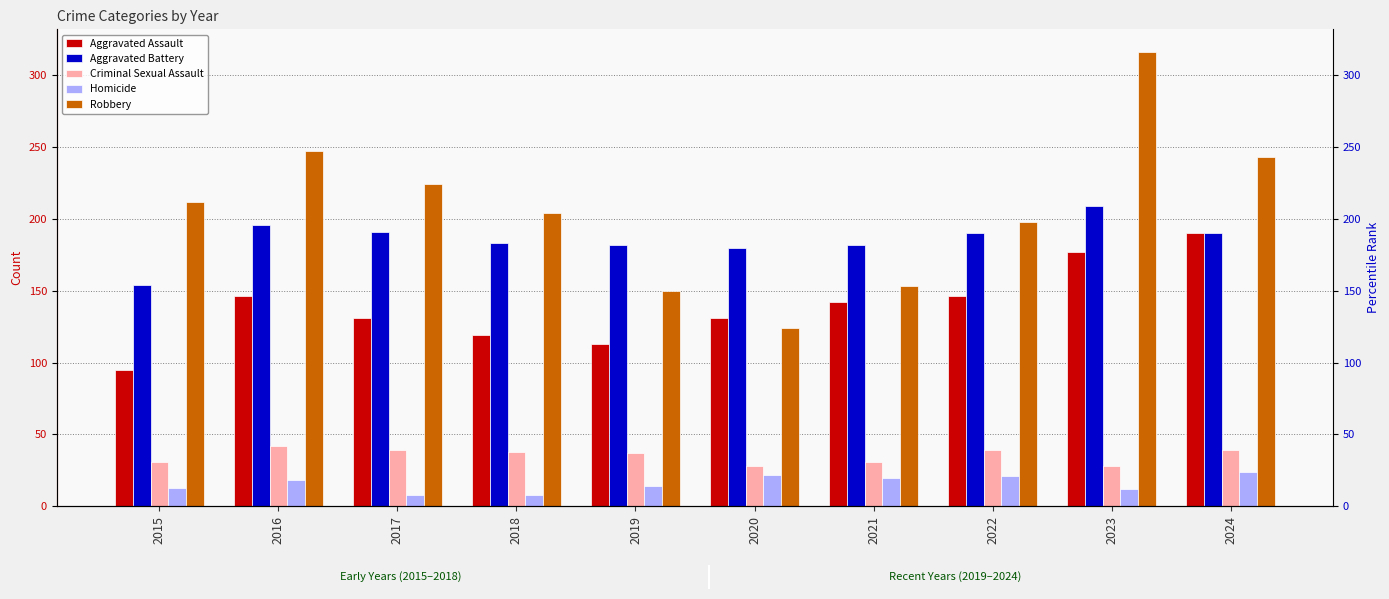

How many values in the Aggravated Battery series exceed 190?

3